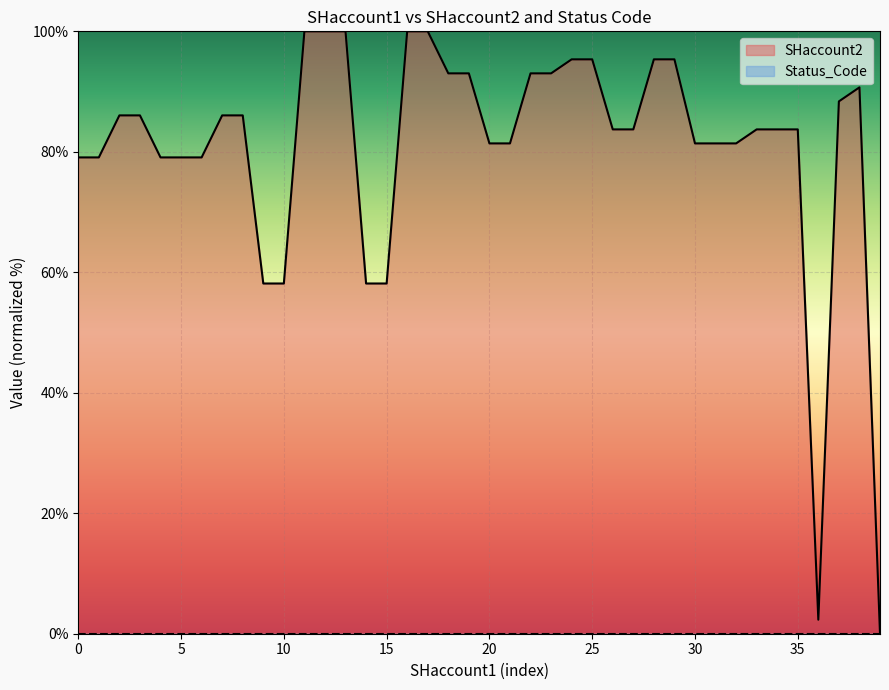

What is the greatest value displayed?

100.0